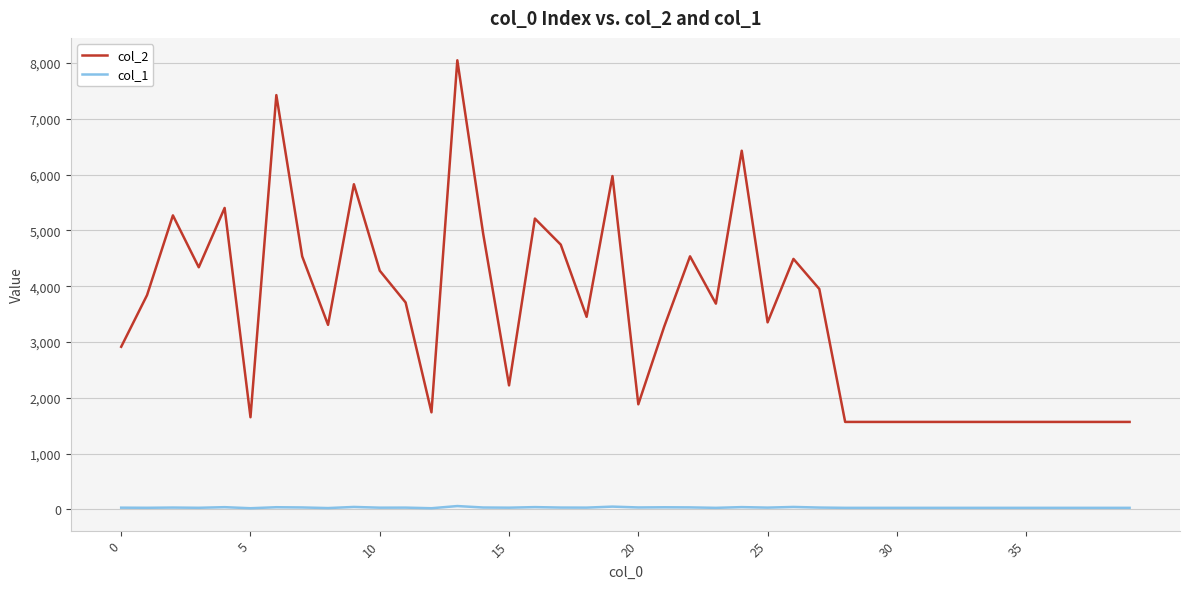

True or false: col_1 and col_2 cross at least once.

False